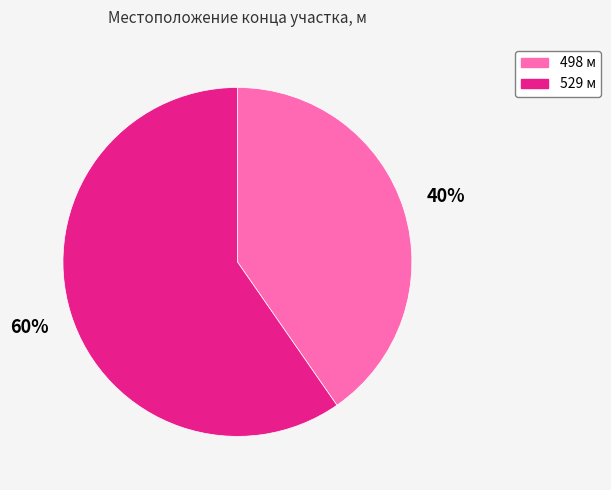

Is there any slice that represents more than half of the pie?

Yes